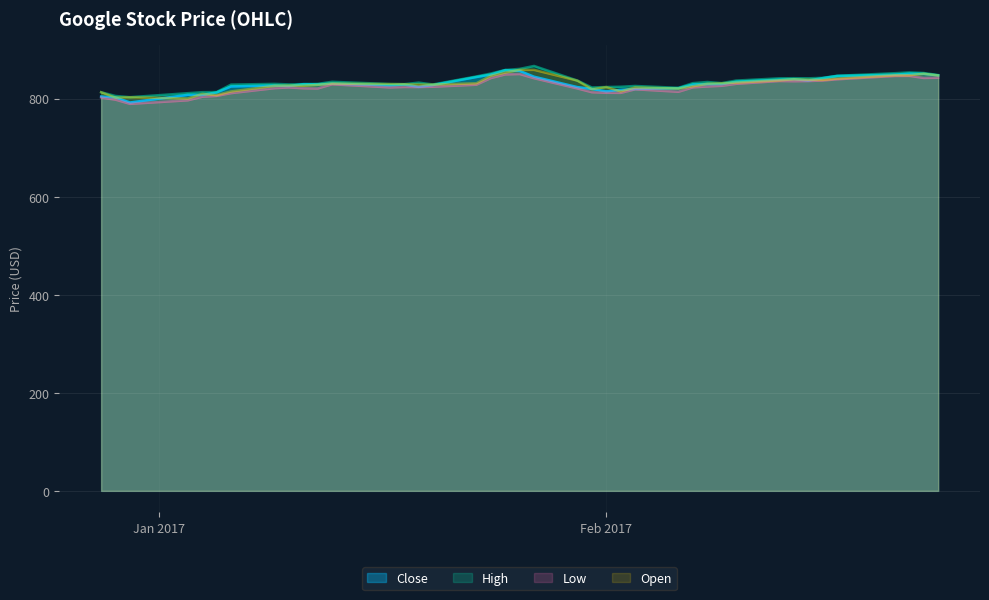

True or false: Open has more than 2 points higher than both neighbors.

True